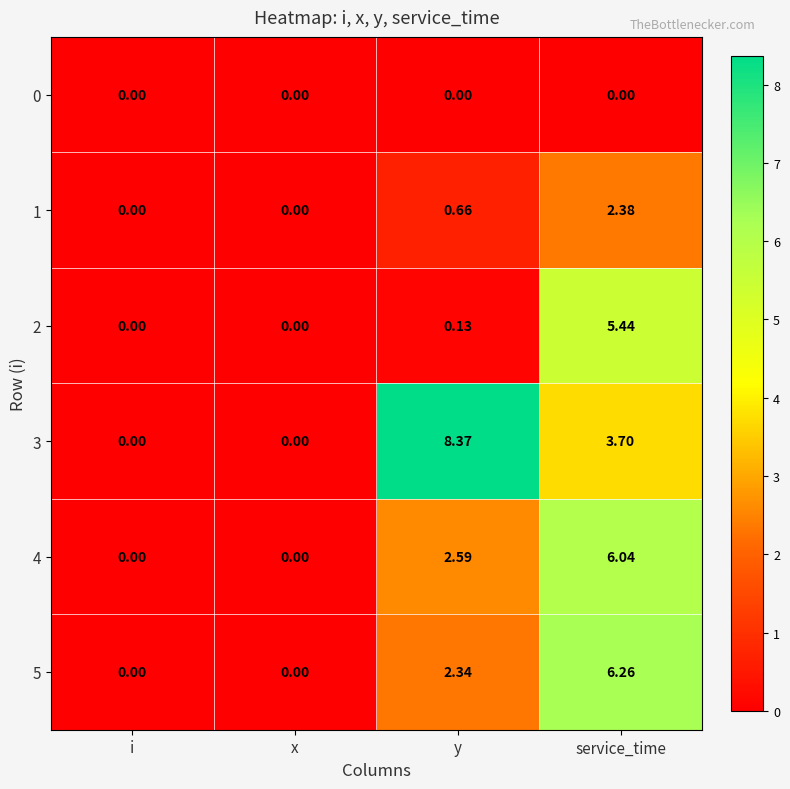

Which category has the highest value across all series?

y